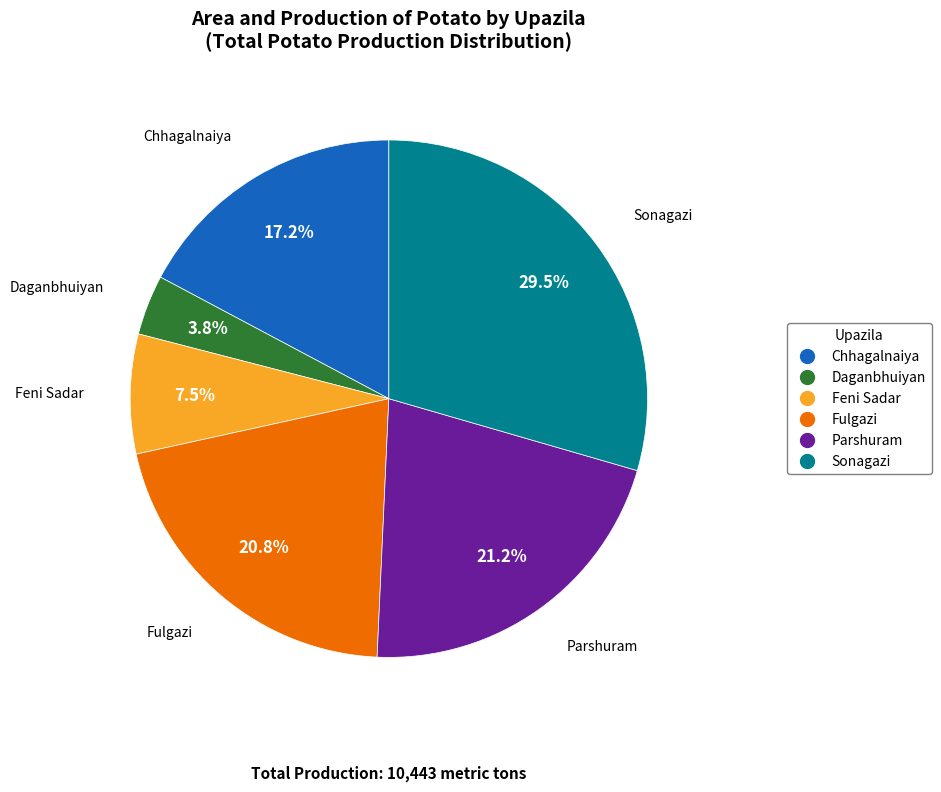

What is the smallest slice in the pie chart?

Daganbhuiyan